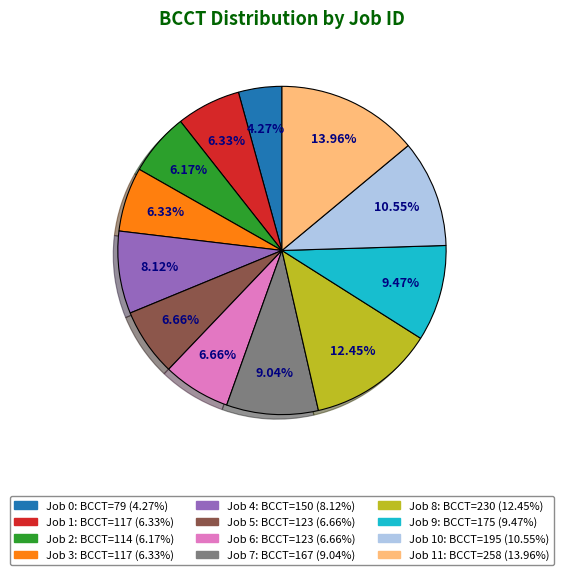

Is there any slice that represents more than half of the pie?

No